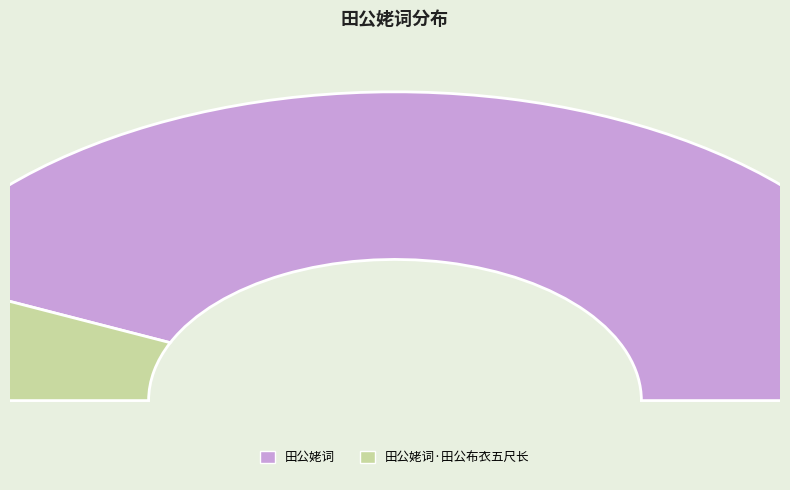

Approximately how many times larger is the value at 田公姥词·田公布衣五尺长 compared to 田公姥词?

0.2